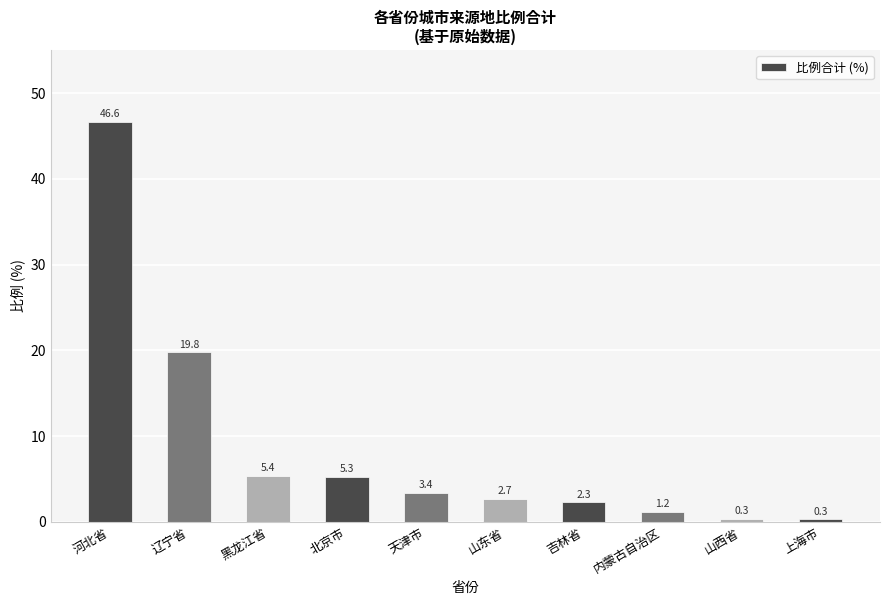

Is it true that the value at 吉林省 is 2.3?

True